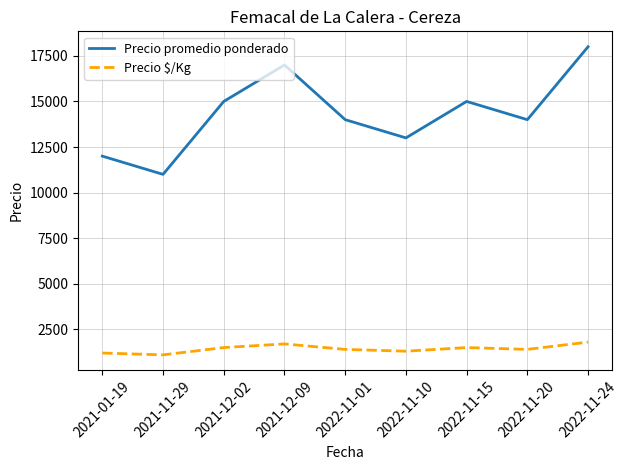

At how many categories does at least one series exceed 1295?

9